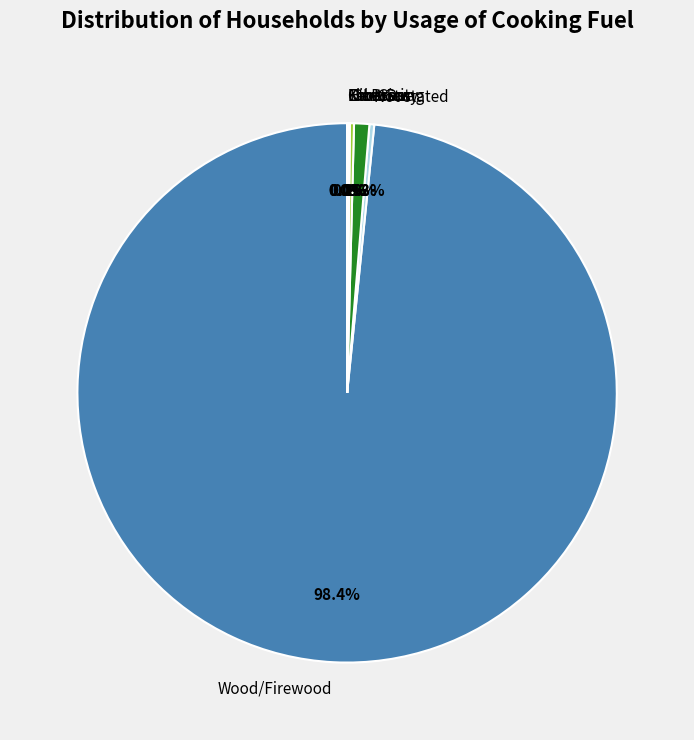

Which slice is the largest?

Wood/Firewood